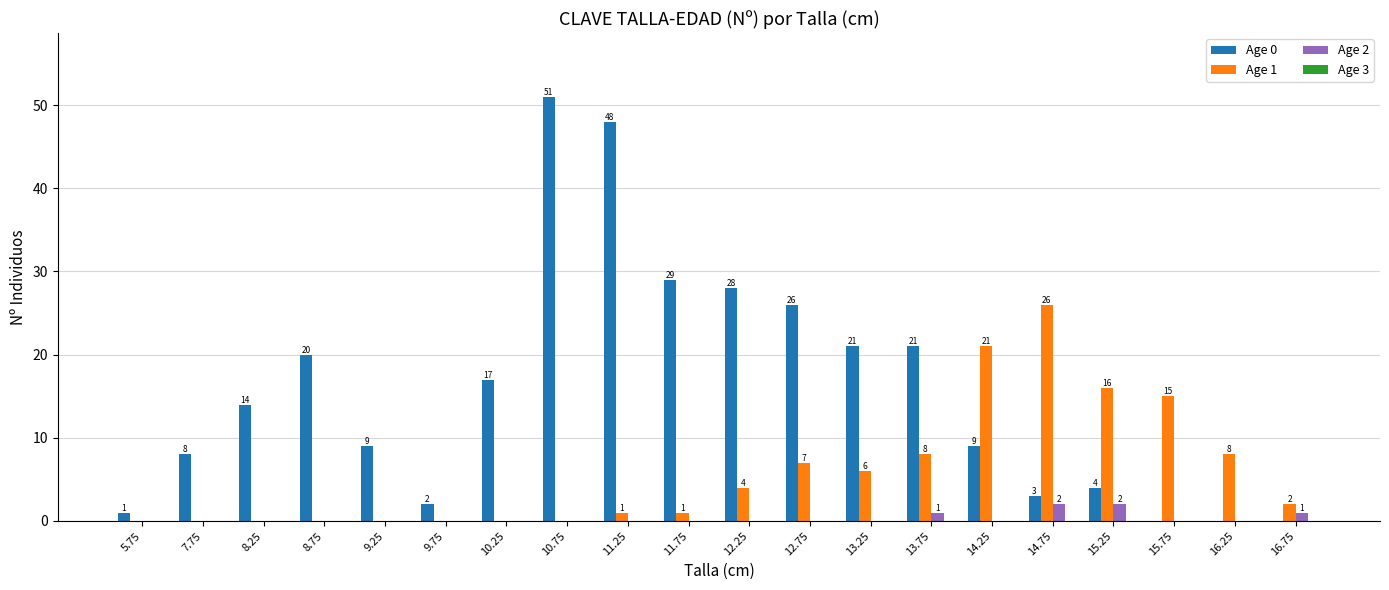

Which series changed the most between 10.75 and 16.25?

Age 0